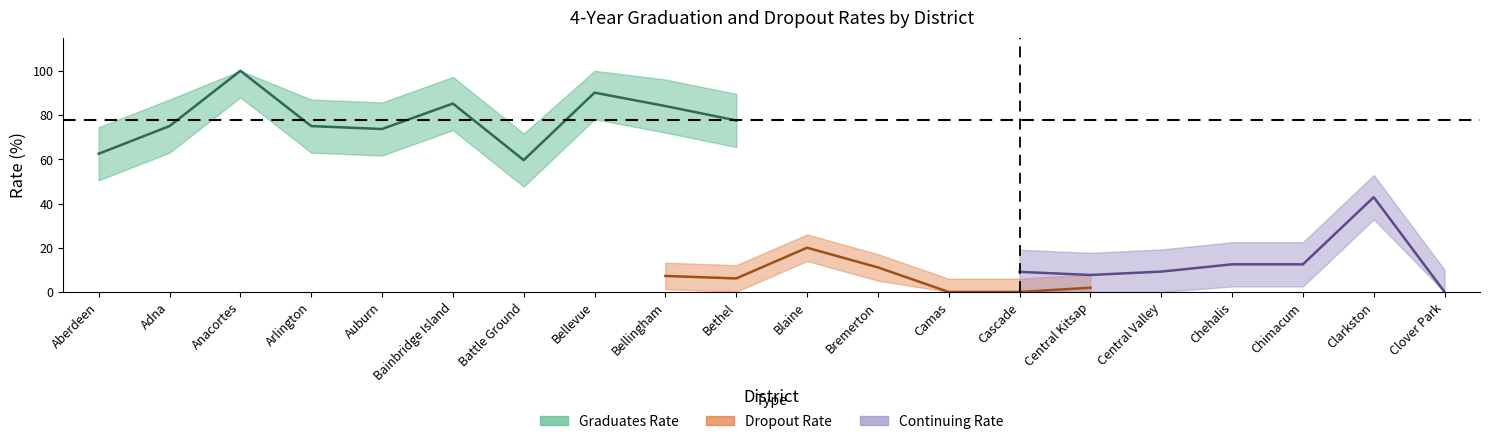

True or false: Graduates and Transferred Out intersect in this chart.

False